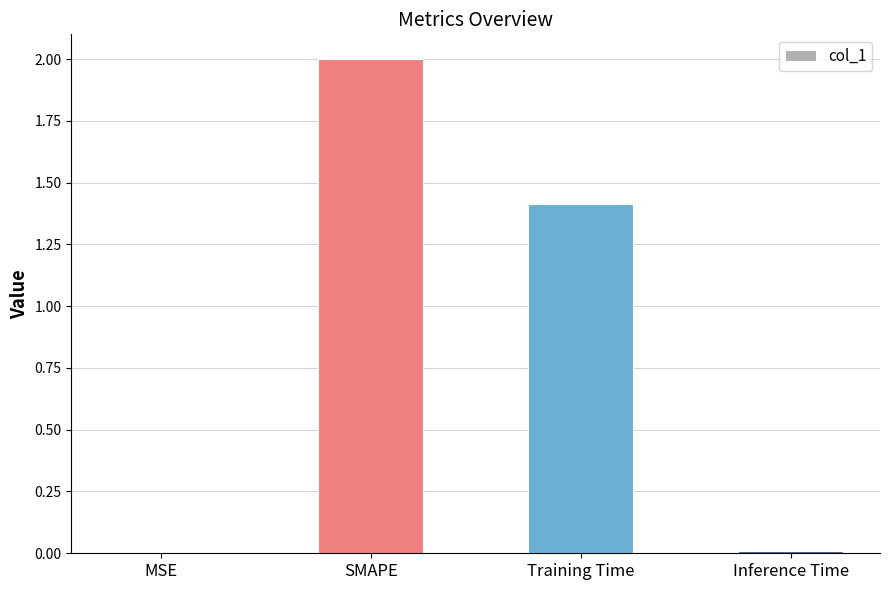

Is it true that the value at SMAPE is 2.0?

True